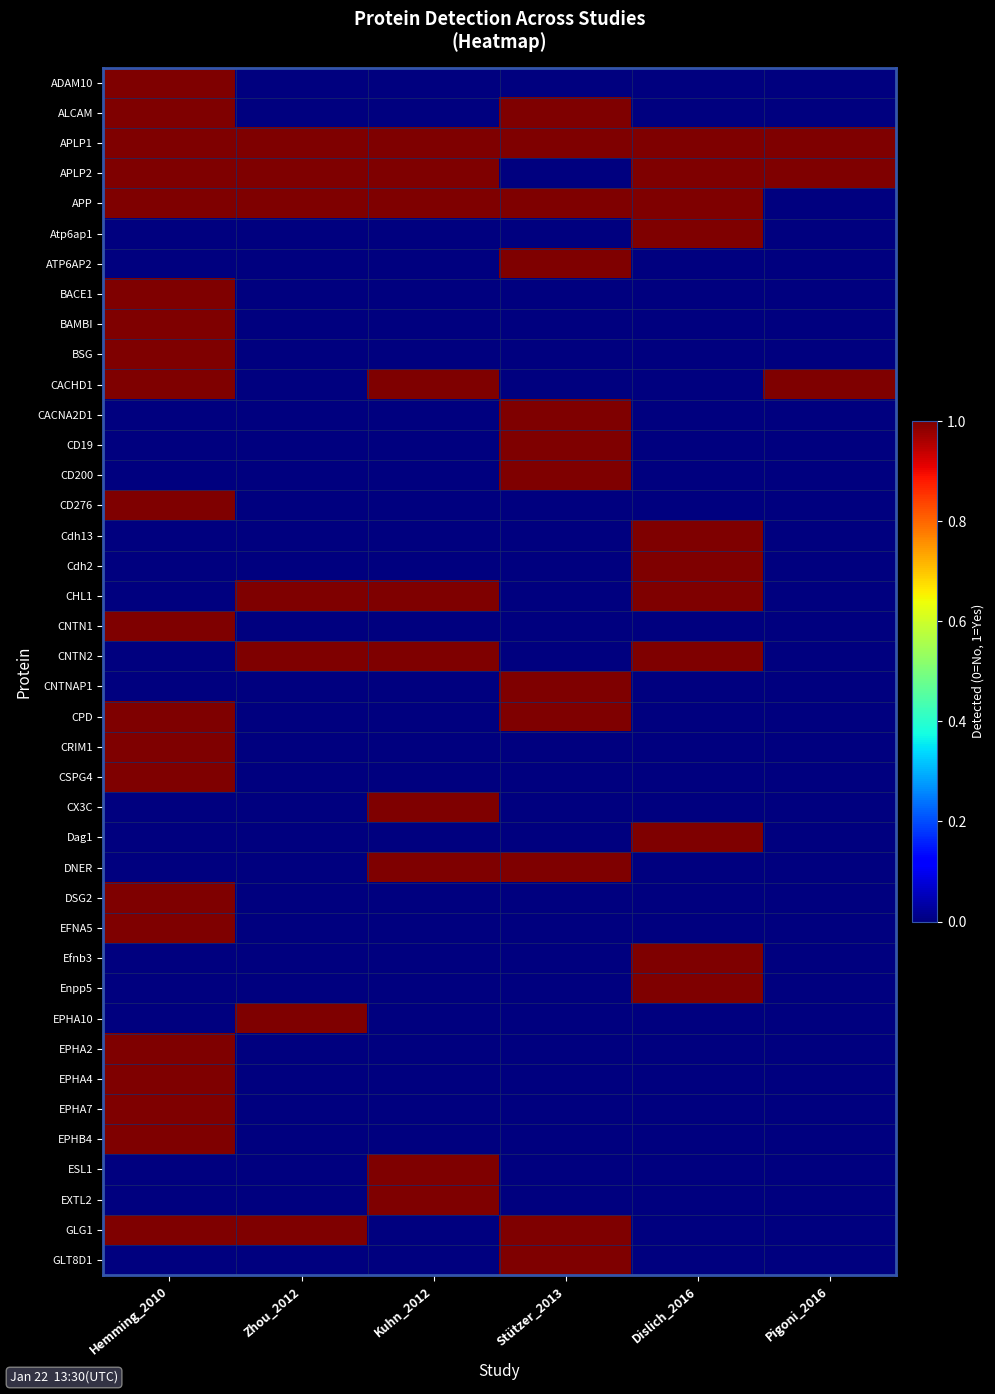

Which label corresponds to the smallest value in the chart?

Zhou_2012